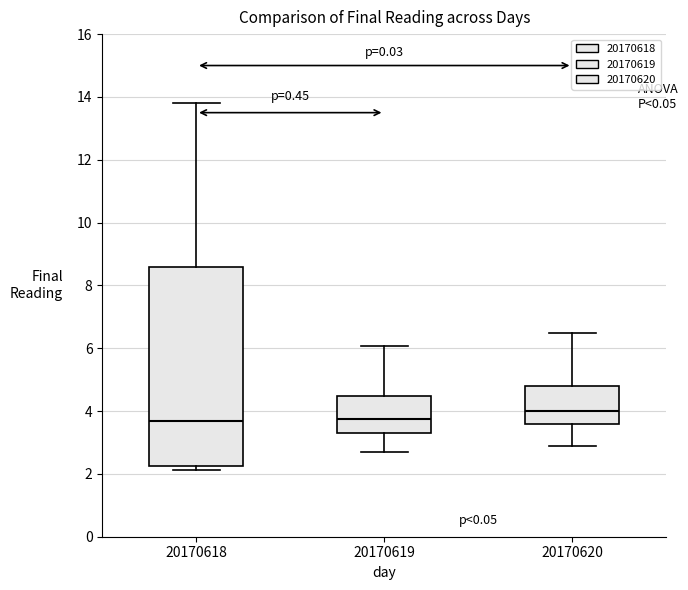

Reading left to right, transcribe this box plot: for each box, give where its median line is, the range the box spans, and where its two whiskers end, as read against the y-axis. The values are not printed on the chart, so give them approximately, as read against the axis.

20170618: median 3.6, box 2.2 to 8.6, whiskers 2.2 (just below the box's lower edge) to 13.8
20170619: median 3.8, box 3.4 to 4.4, whiskers 2.8 to 6.0
20170620: median 4.0, box 3.6 to 4.8, whiskers 3.0 to 6.6